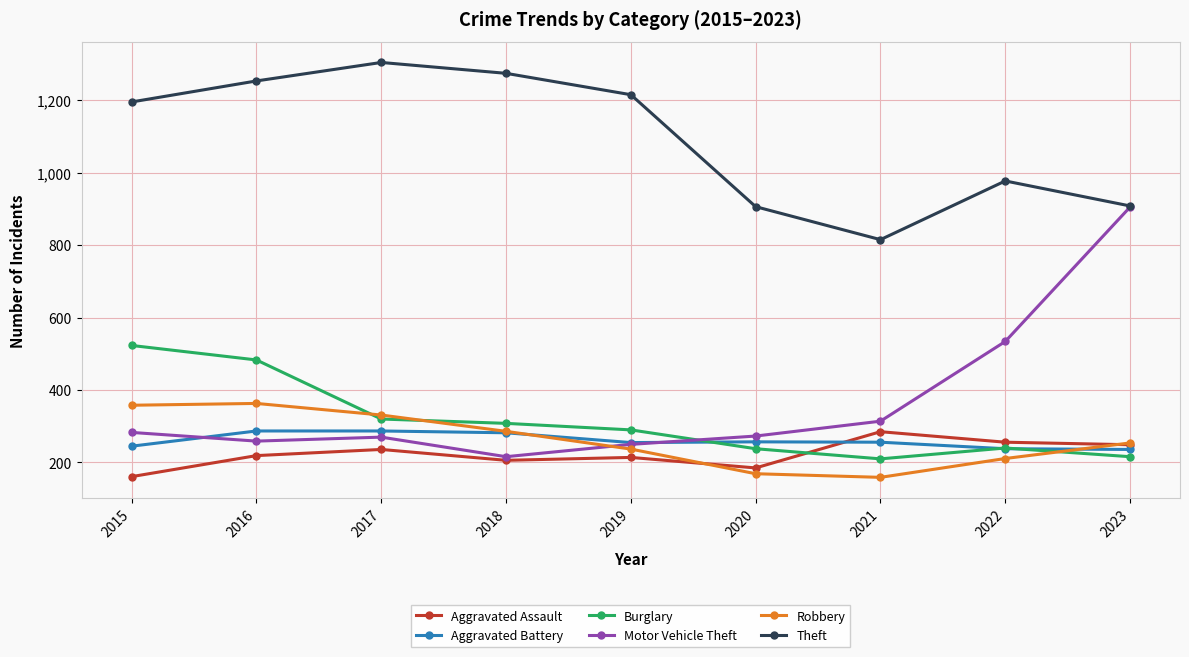

Which category has the highest value across all series?

2017